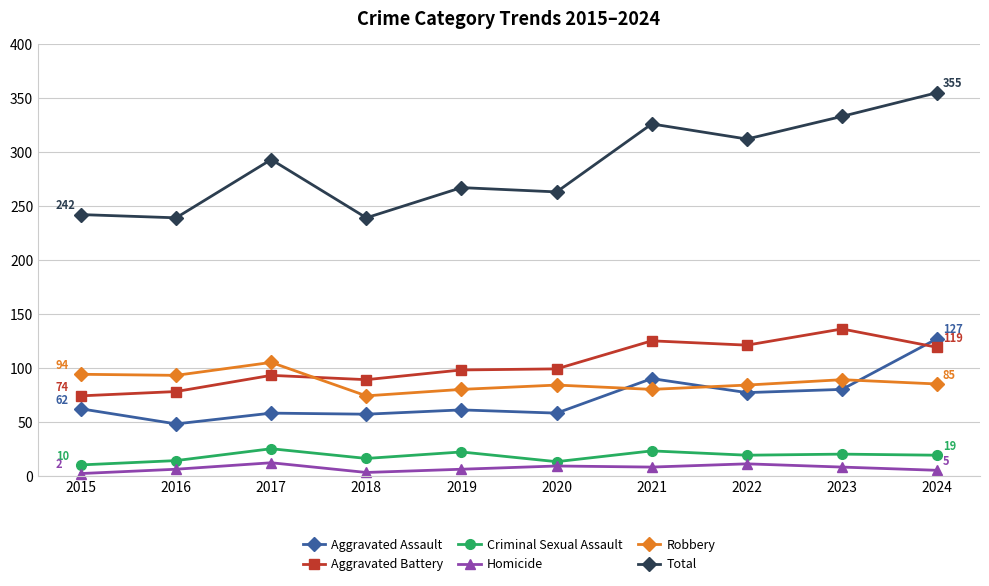

What is the difference between the highest and lowest values at 2019?

261